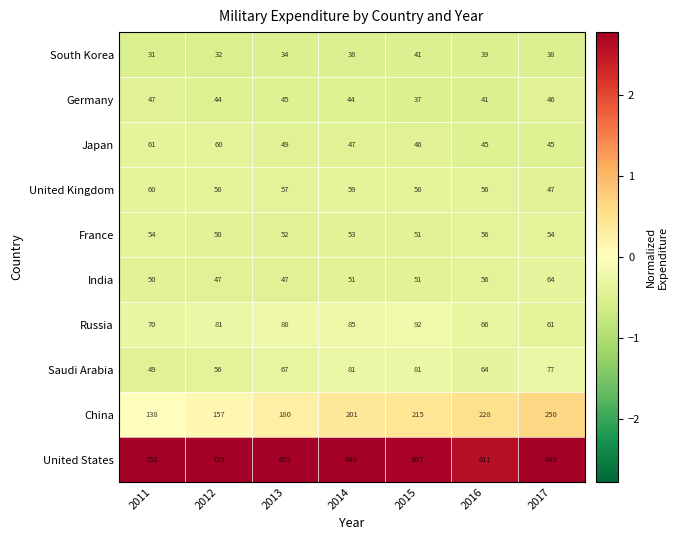

Which series has the widest spread of values?

United States